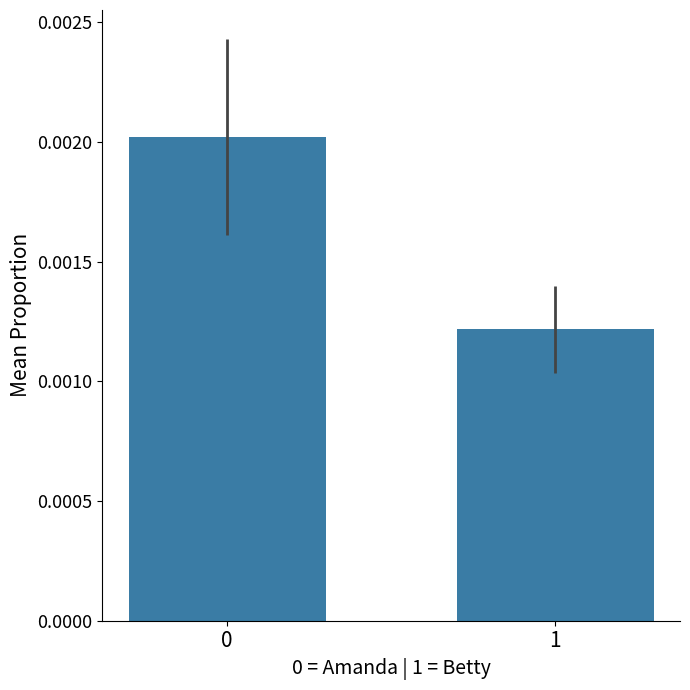

The value at 0 is 0.0. True or false?

False